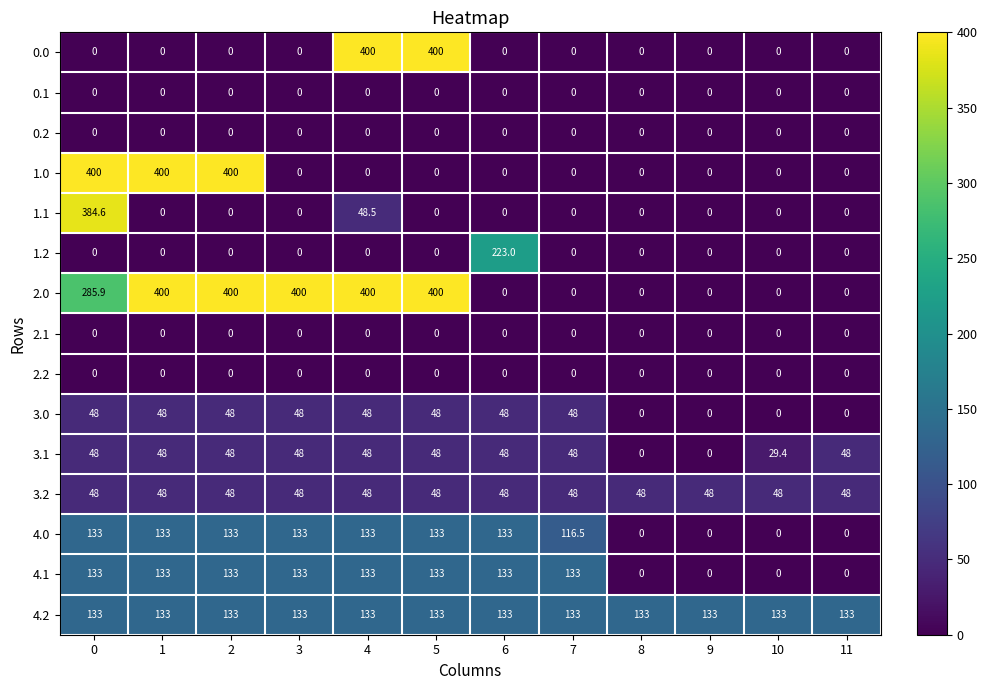

Is the value of 2.0 at 9 greater than the value of 4.2 at 10?

No